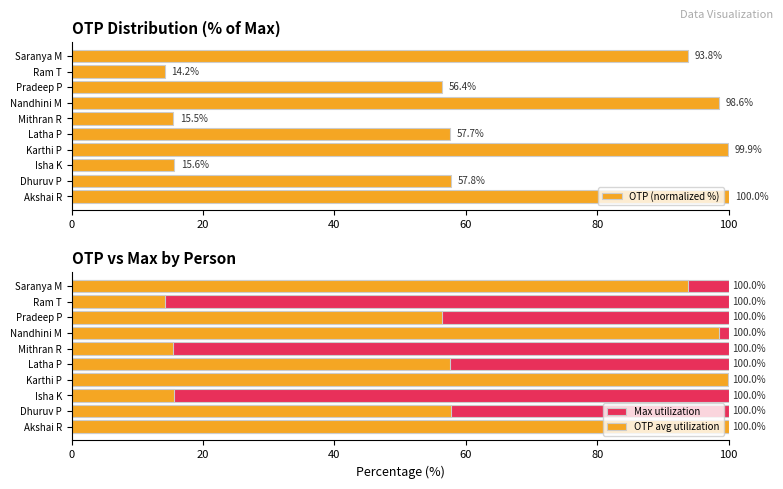

Read the OTP (normalized %) value at Dhuruv P.

57.8